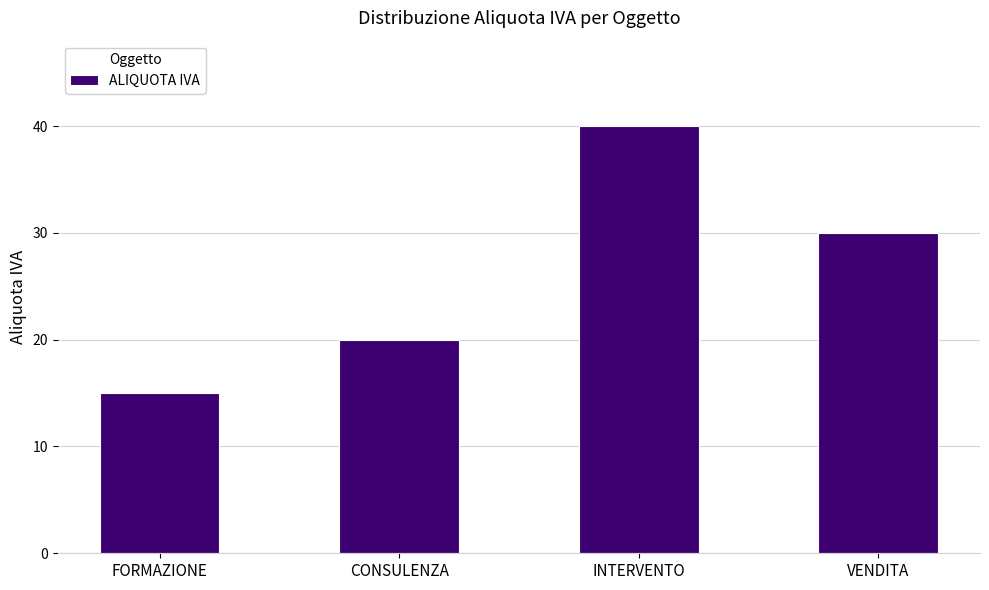

How many distinct data groups are displayed?

1